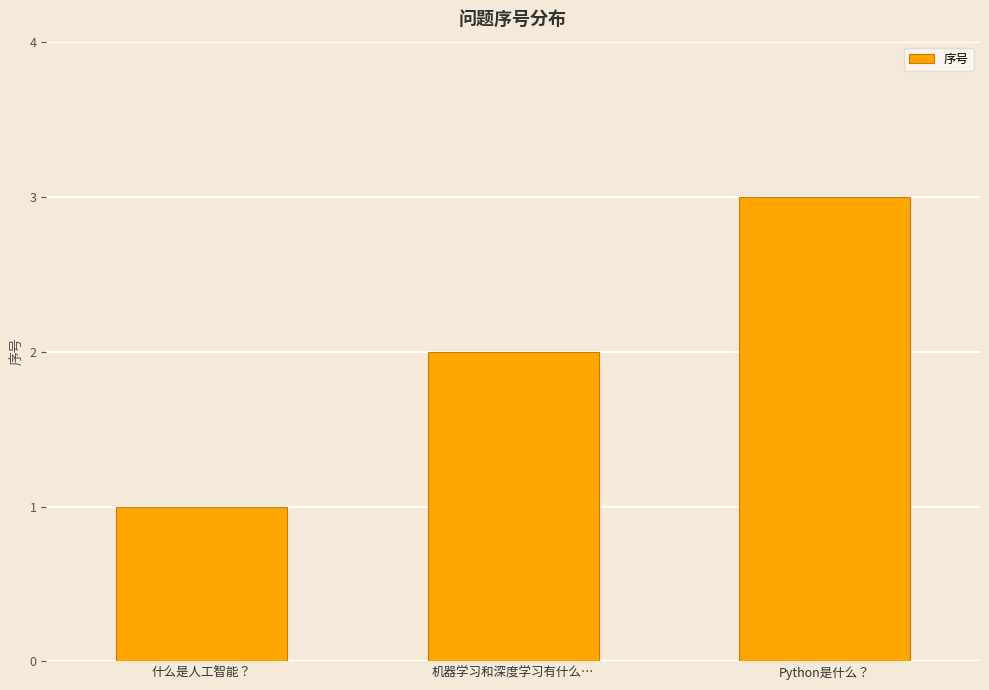

Rank the categories by value from lowest to highest.

什么是人工智能？, 机器学习和深度学习有什么…, Python是什么？